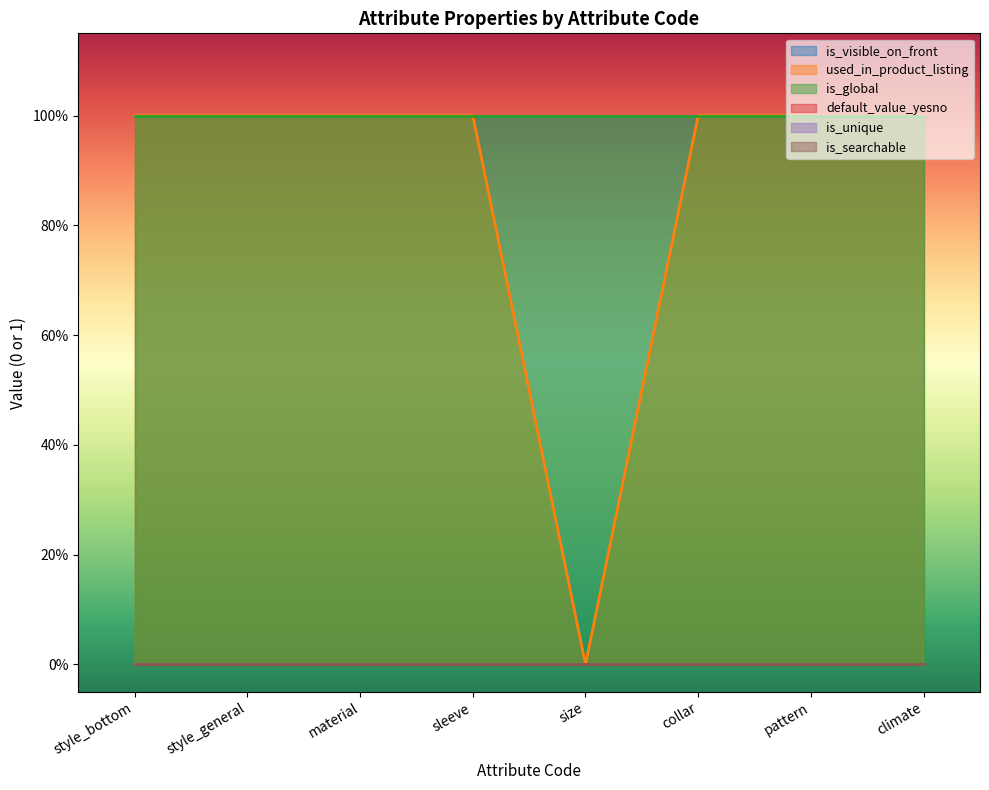

List the labels in order of is_visible_on_front value, smallest first.

style_bottom, style_general, material, sleeve, size, collar, pattern, climate